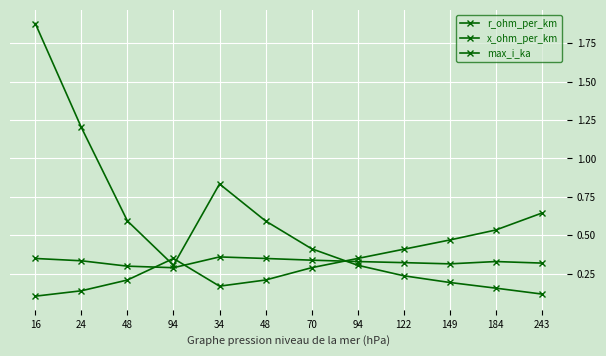

What is the approximate value of x_ohm_per_km at 122?

0.3